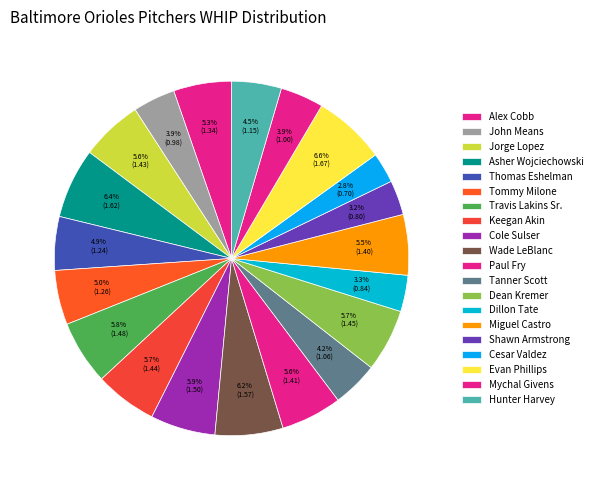

Count the number of slices in the pie.

20